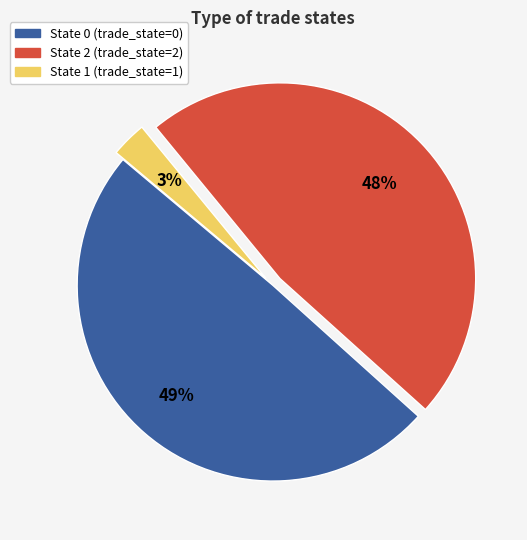

Does any single category account for the majority?

No